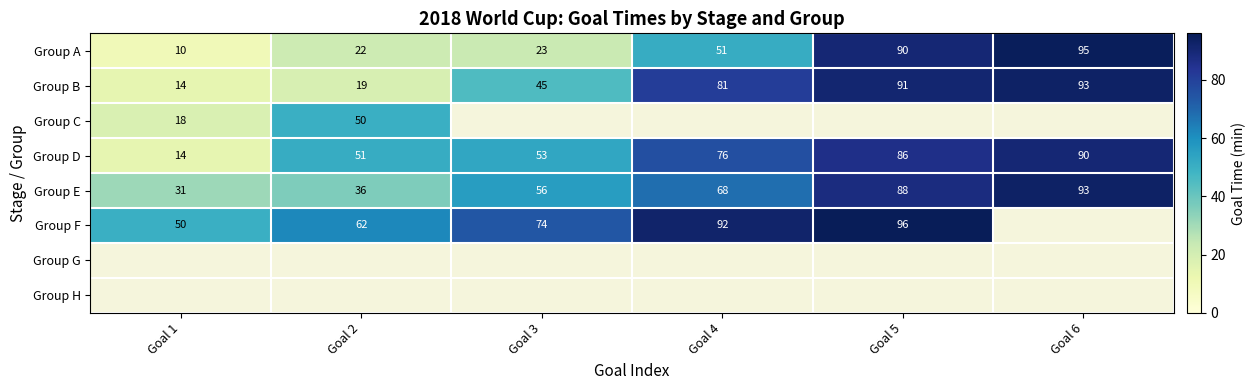

At which label does Group B reach its minimum?

Goal 1